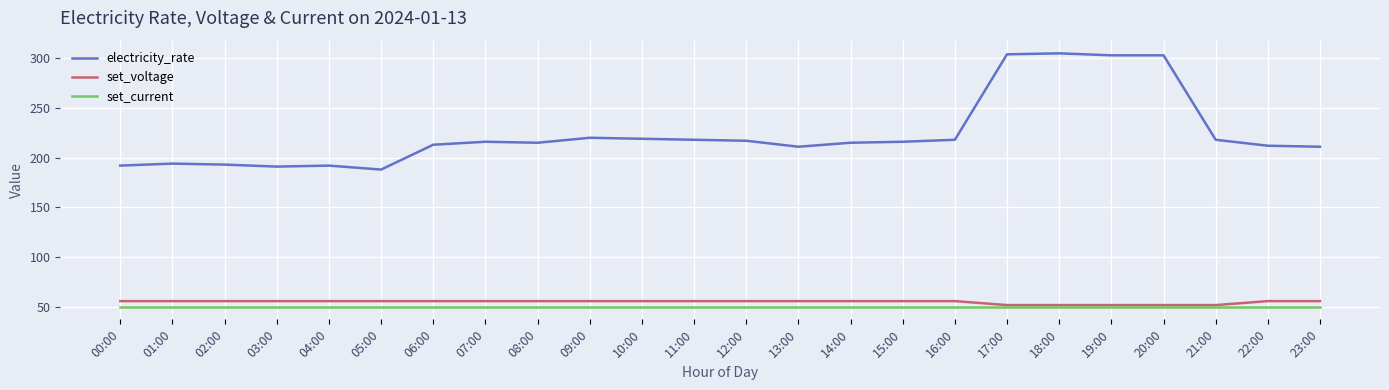

What is the minimum value shown in the chart?

50.0